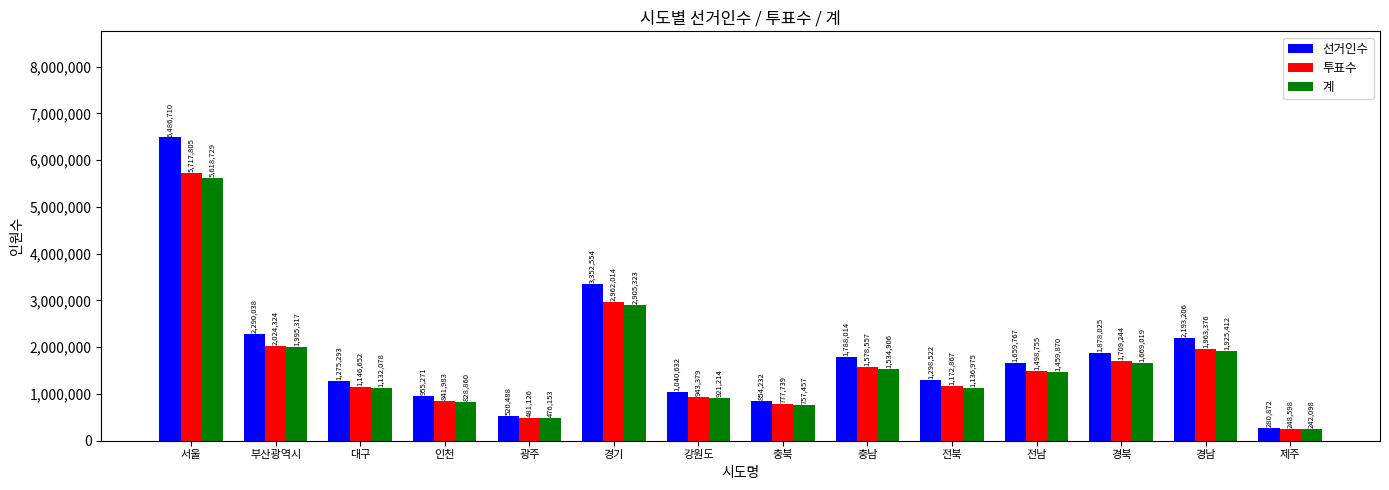

Which series changed the most between 경기 and 충남?

선거인수